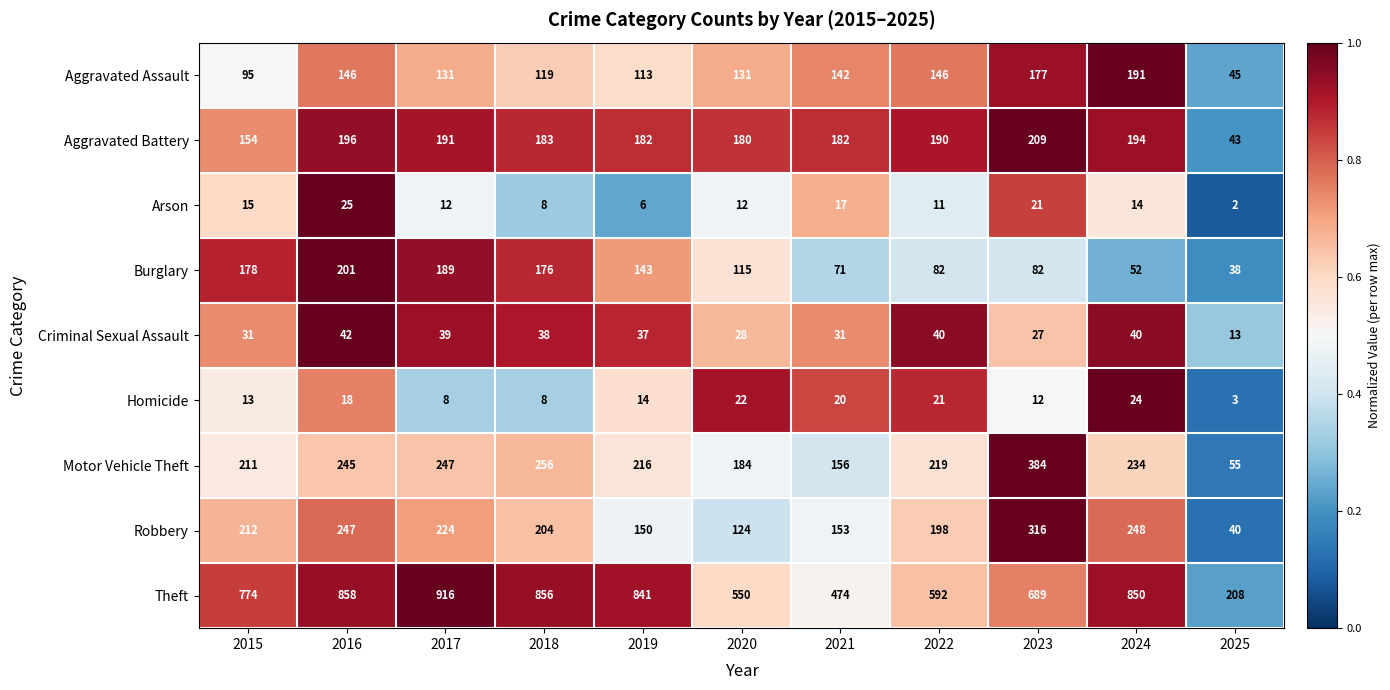

What is the difference between the second highest and minimum values in the Aggravated Assault series?

132